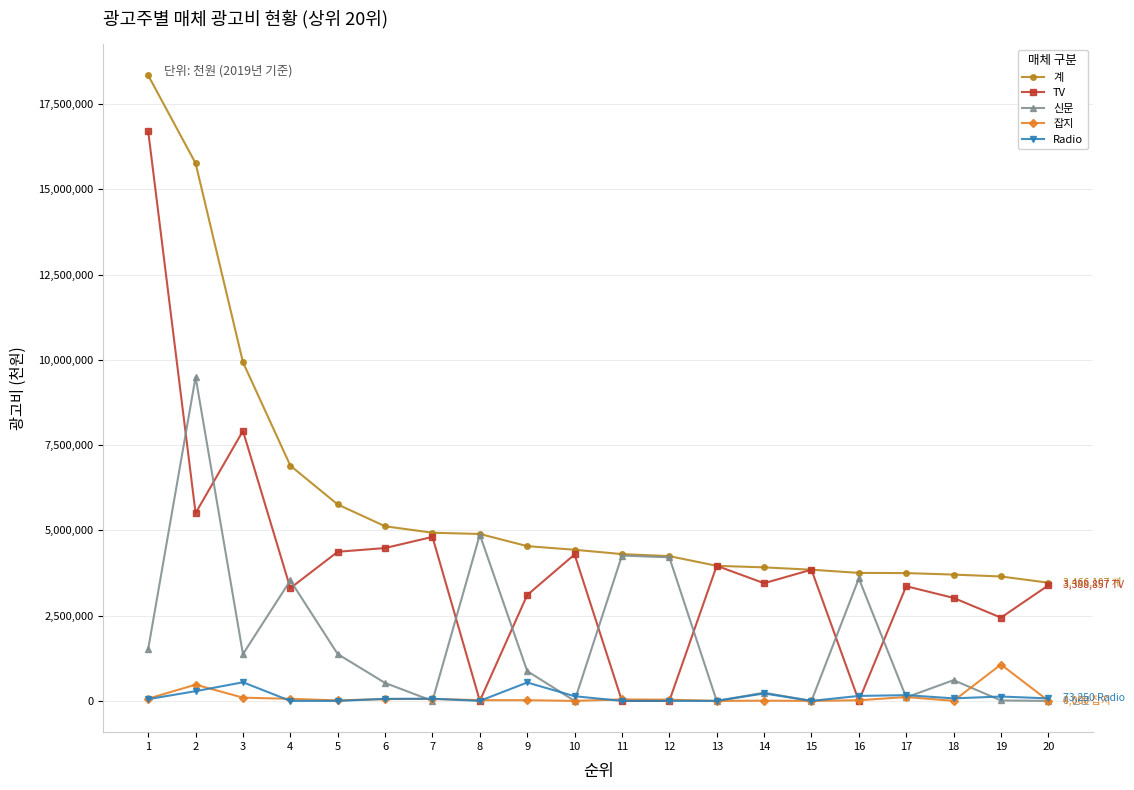

The value of 신문 at 13 is -6449947. True or false?

False